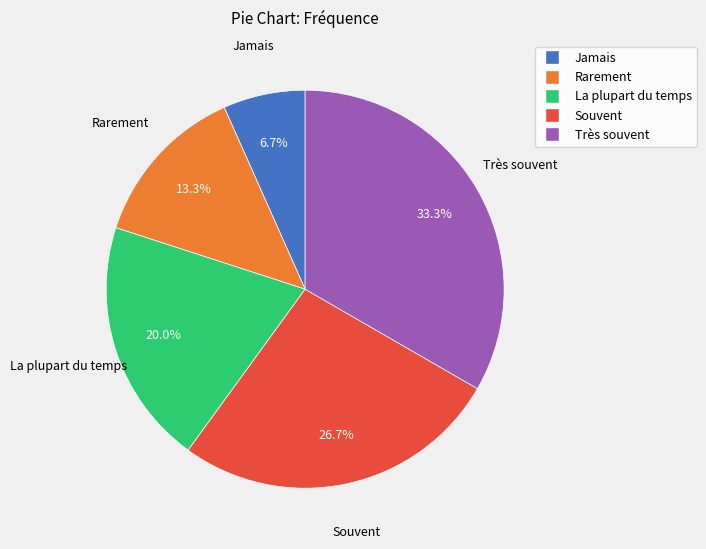

What portion of the pie excludes La plupart du temps?

80.0%